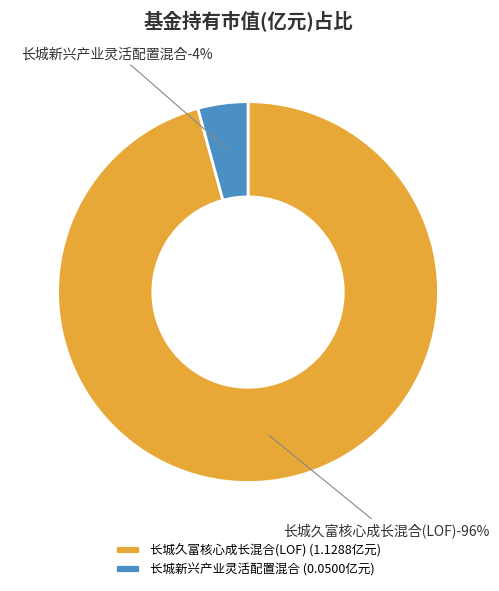

Count the number of slices in the pie.

2